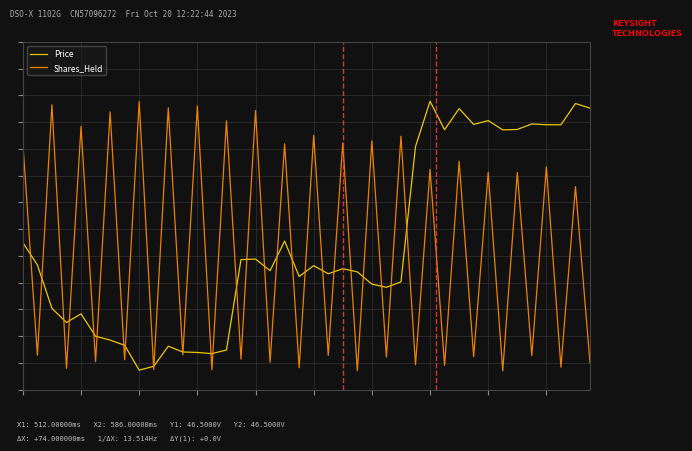

Is this an area chart (filled region under the line)?

No